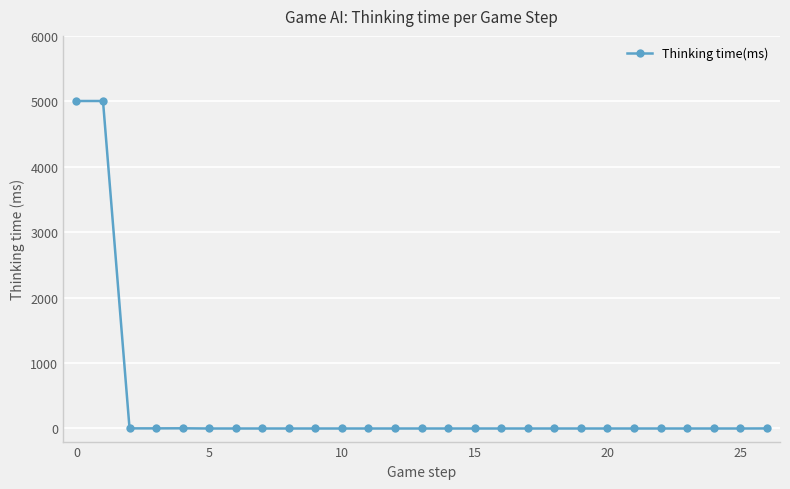

Count the number of values greater than 0.

6